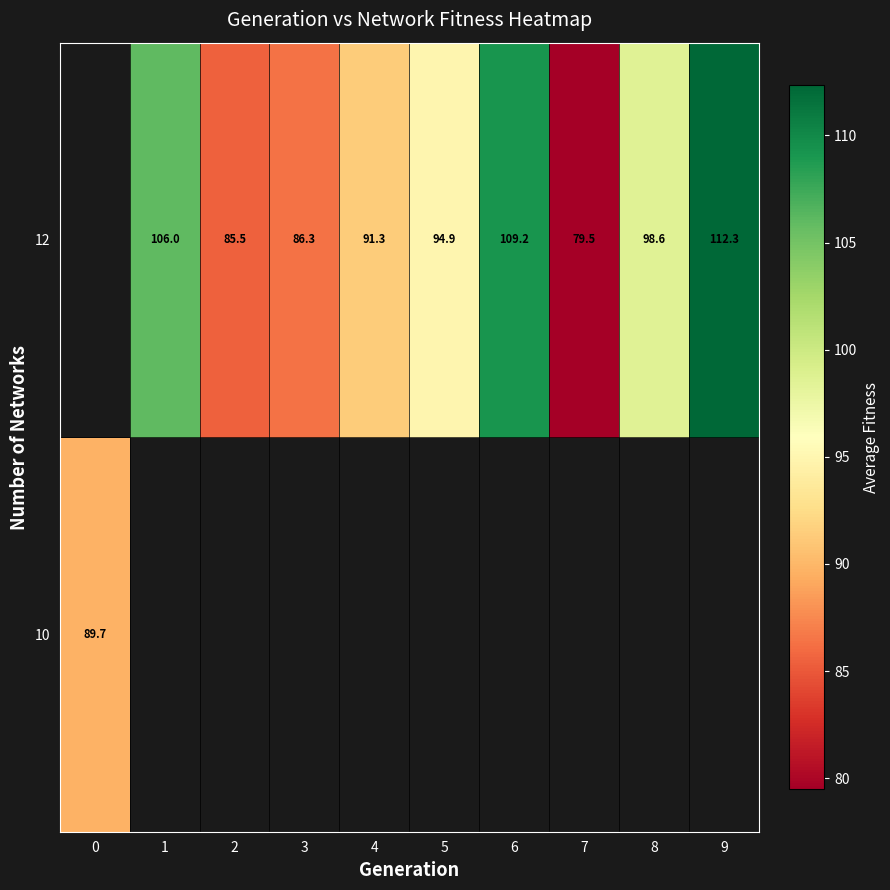

True or false: row_1 has a value of 44.9 at 6.

False